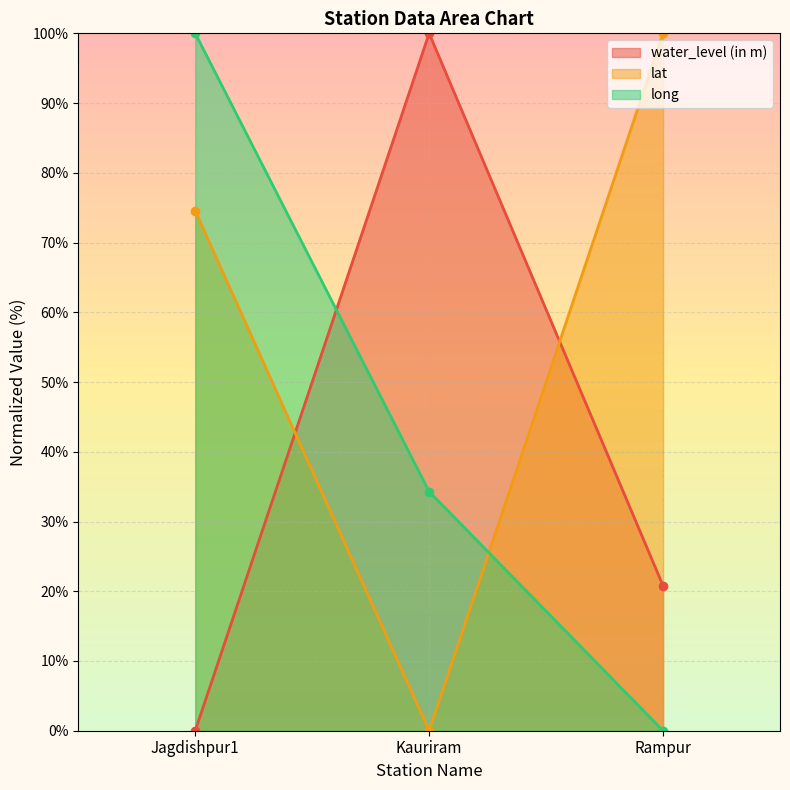

Which has a higher value, Rampur or Jagdishpur1?

Rampur